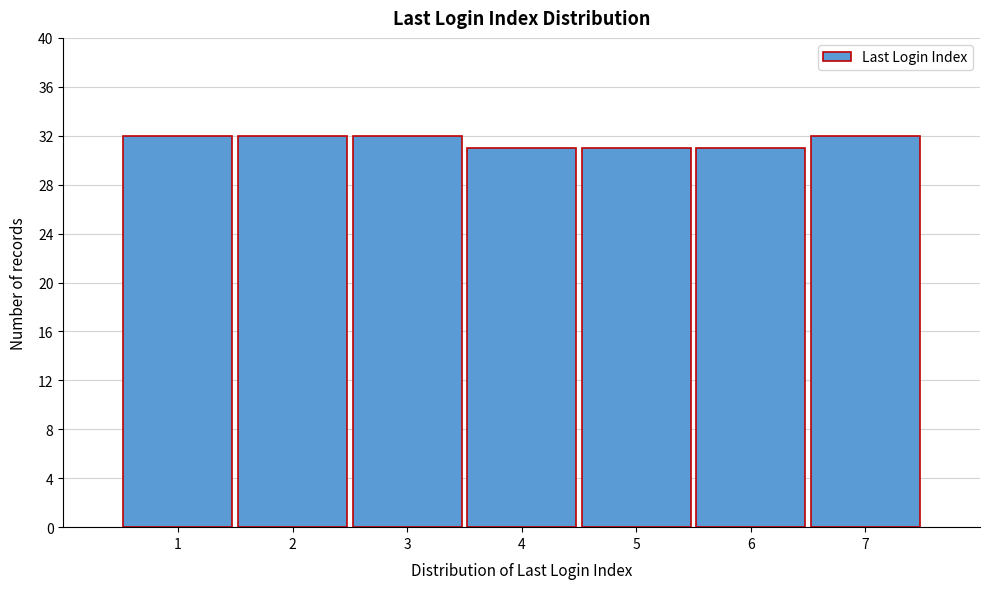

Reading left to right, transcribe all the data shown in this chart.

32	32	32	31	31	31	32